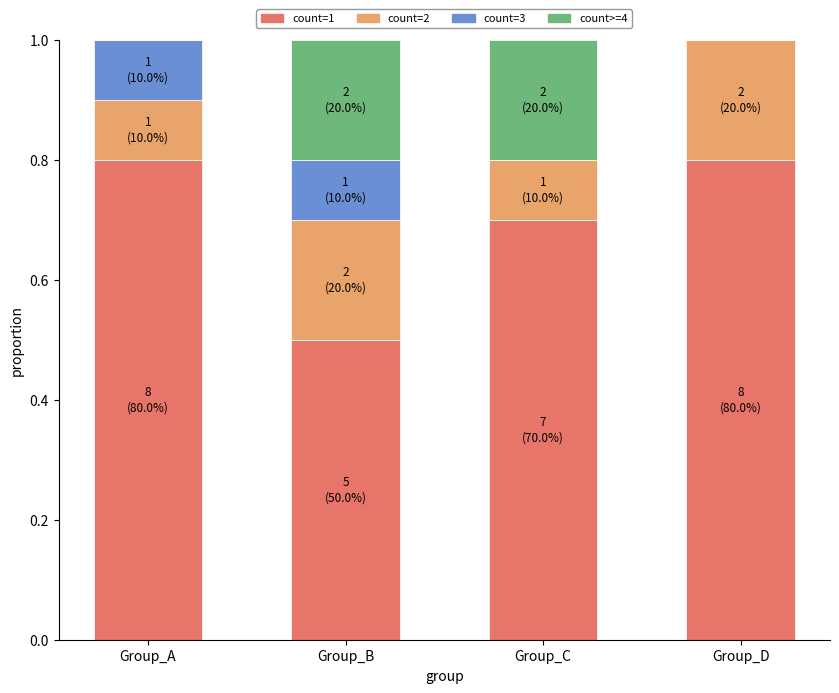

How many categories are shown in the chart?

4